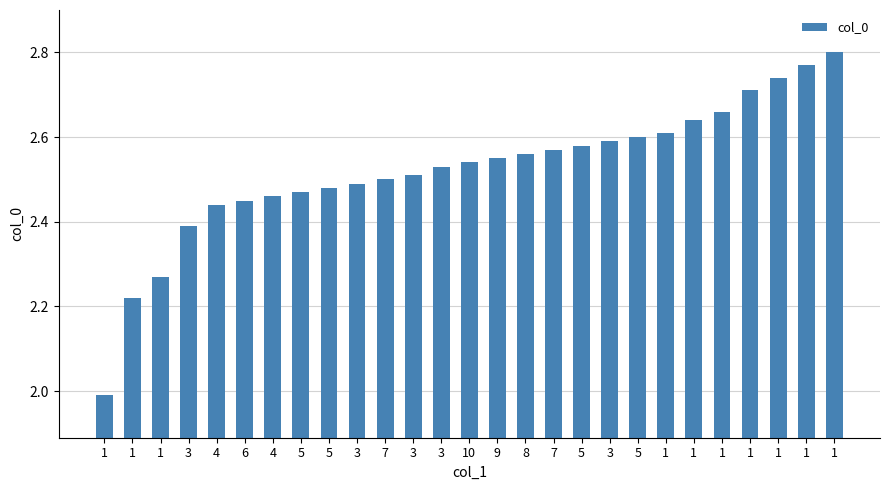

List the labels in order of value, largest first.

1, 1, 1, 1, 1, 1, 1, 5, 3, 5, 7, 8, 9, 10, 3, 3, 7, 3, 5, 5, 4, 6, 4, 3, 1, 1, 1